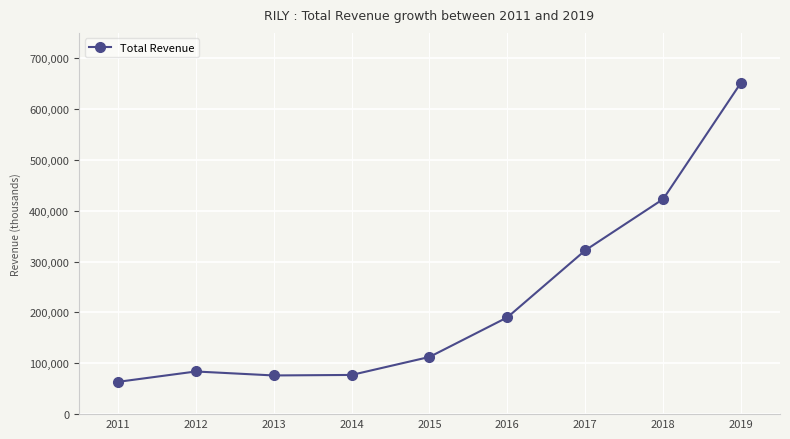

What is the value of the 6th point from the left?

190400